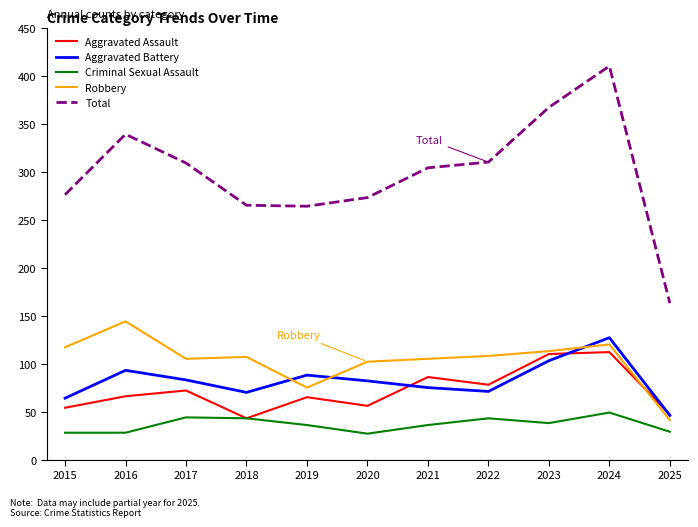

True or false: Criminal Sexual Assault has more than 2 points higher than both neighbors.

True